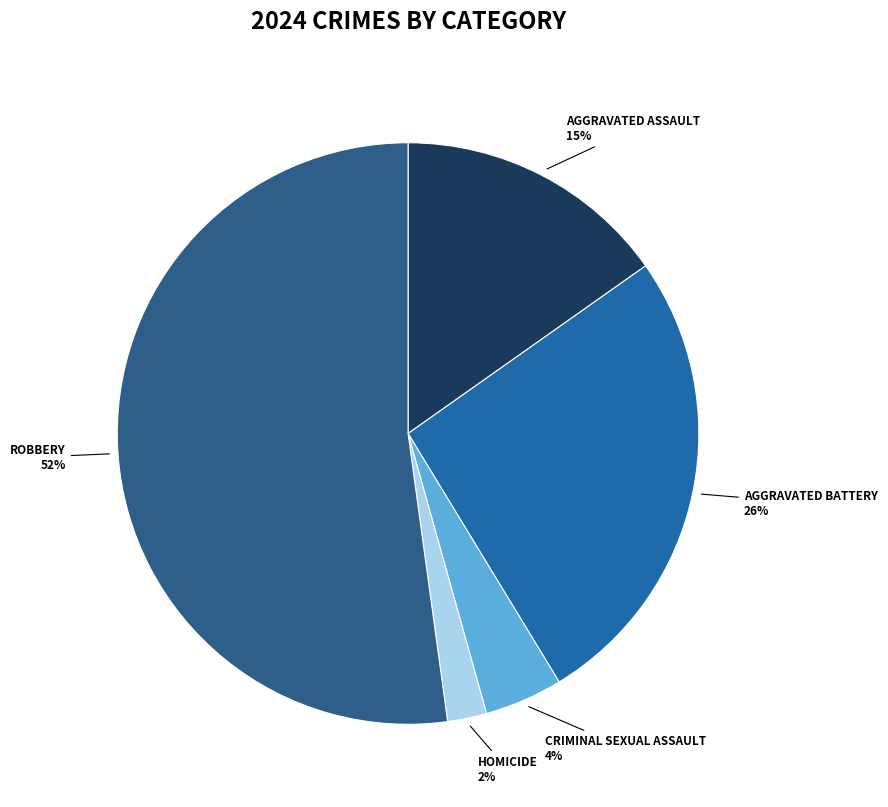

How many slices are in this pie chart?

5